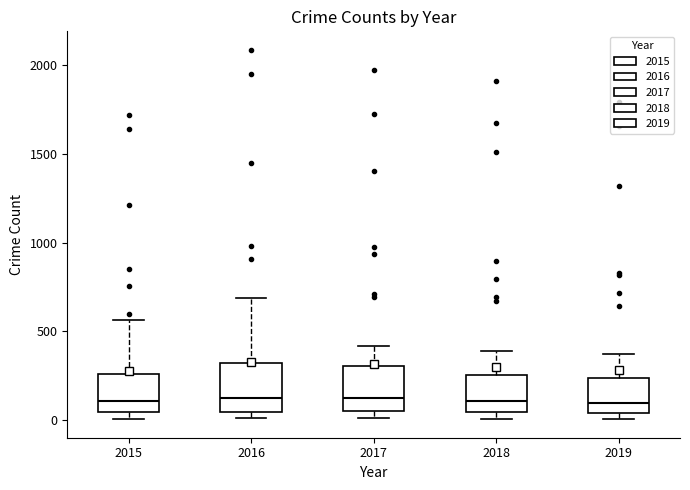

Where is the upper edge of the box at x = 2018 on the y-axis? The values are not printed on the chart, so give them approximately, as read against the axis.

250